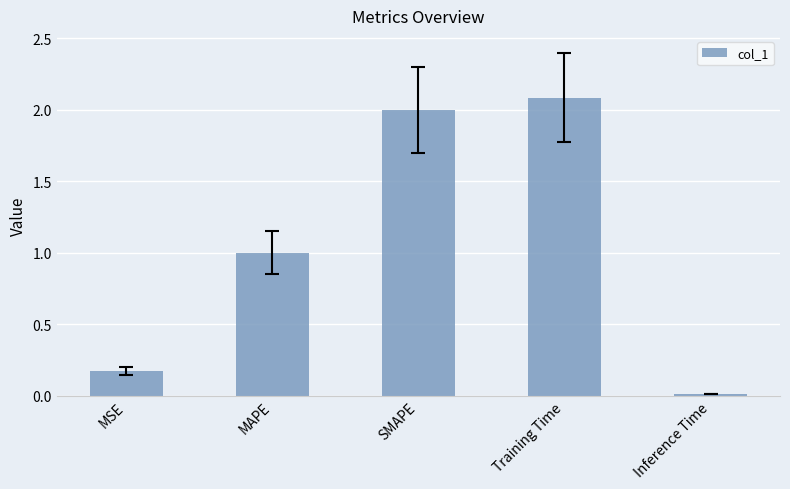

What position from the right is MSE?

5